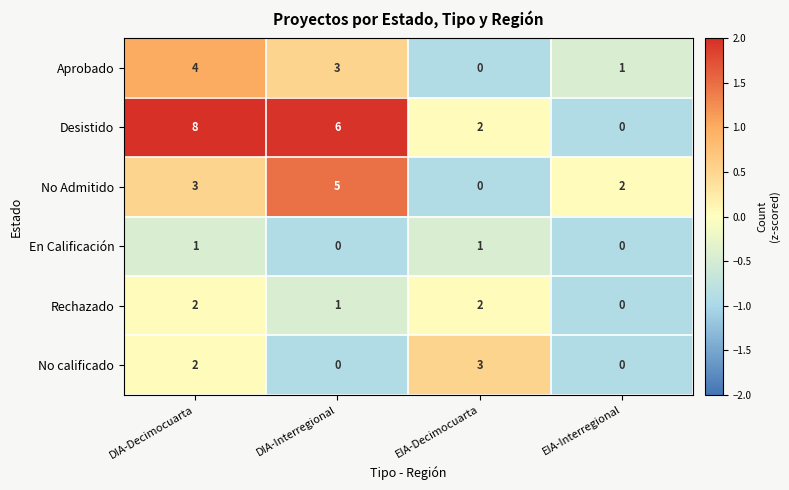

What is the maximum value for Desistido?

8